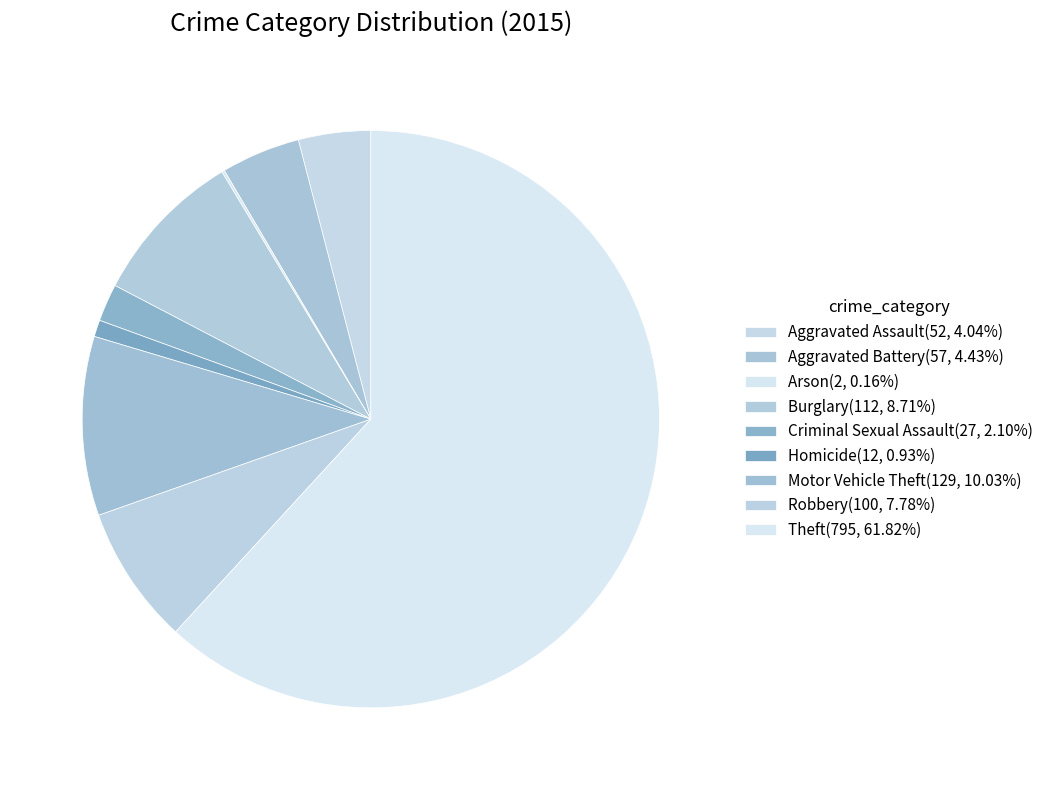

Which category has the biggest portion of the pie?

Theft